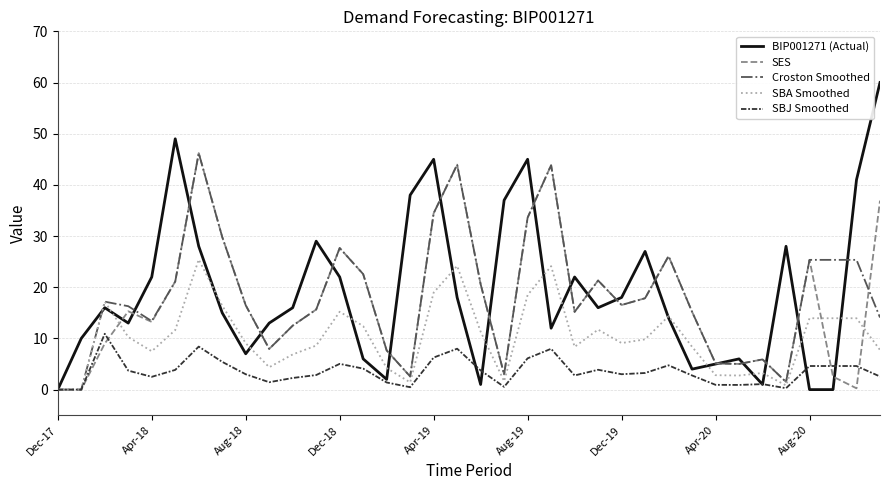

What is the maximum value shown in the chart?

60.0